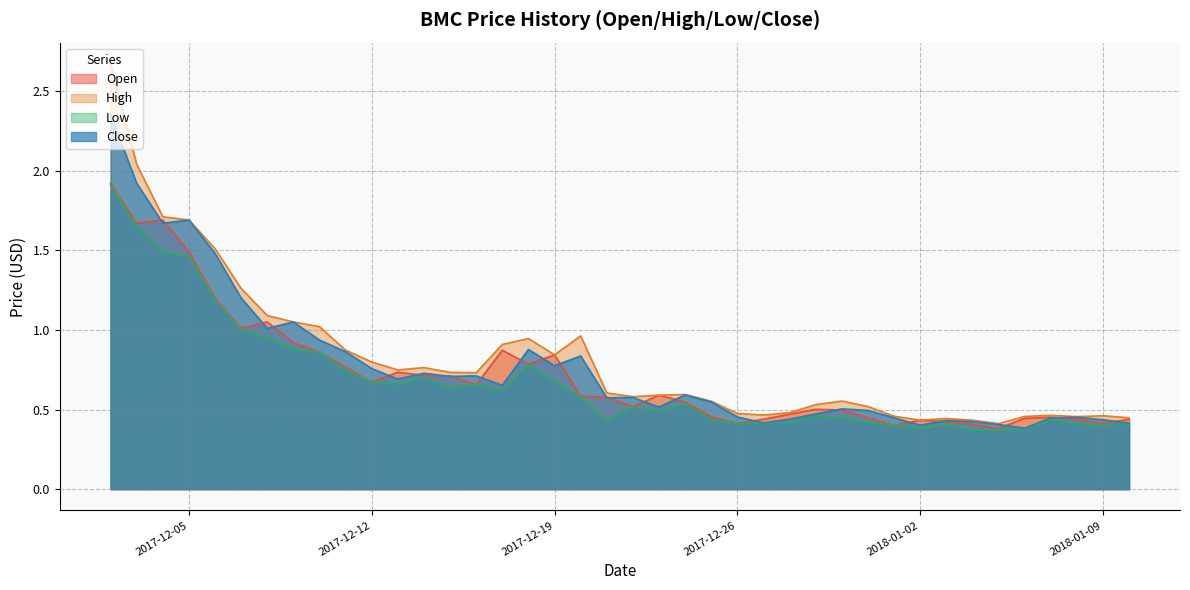

Reading left to right, what are all the values shown in this chart?

Open: 2017-12-02=1.9	2017-12-03=1.7	2017-12-04=1.7	2017-12-05=1.5	2017-12-06=1.2	2017-12-07=1.0	2017-12-08=1.1	2017-12-09=0.9	2017-12-10=0.9	2017-12-11=0.8	2017-12-12=0.7	2017-12-13=0.7	2017-12-14=0.7	2017-12-15=0.7	2017-12-16=0.7	2017-12-17=0.9	2017-12-18=0.8	2017-12-19=0.8	2017-12-20=0.6	2017-12-21=0.6	2017-12-22=0.5	2017-12-23=0.6	2017-12-24=0.5	2017-12-25=0.5	2017-12-26=0.4	2017-12-27=0.4	2017-12-28=0.5	2017-12-29=0.5	2017-12-30=0.5	2017-12-31=0.4	2018-01-01=0.4	2018-01-02=0.4	2018-01-03=0.4	2018-01-04=0.4	2018-01-05=0.4	2018-01-06=0.4	2018-01-07=0.5	2018-01-08=0.4	2018-01-09=0.4	2018-01-10=0.4
High: 2017-12-02=2.7	2017-12-03=2.0	2017-12-04=1.7	2017-12-05=1.7	2017-12-06=1.5	2017-12-07=1.3	2017-12-08=1.1	2017-12-09=1.1	2017-12-10=1.0	2017-12-11=0.9	2017-12-12=0.8	2017-12-13=0.7	2017-12-14=0.8	2017-12-15=0.7	2017-12-16=0.7	2017-12-17=0.9	2017-12-18=0.9	2017-12-19=0.8	2017-12-20=1.0	2017-12-21=0.6	2017-12-22=0.6	2017-12-23=0.6	2017-12-24=0.6	2017-12-25=0.6	2017-12-26=0.5	2017-12-27=0.5	2017-12-28=0.5	2017-12-29=0.5	2017-12-30=0.6	2017-12-31=0.5	2018-01-01=0.5	2018-01-02=0.4	2018-01-03=0.4	2018-01-04=0.4	2018-01-05=0.4	2018-01-06=0.5	2018-01-07=0.5	2018-01-08=0.5	2018-01-09=0.5	2018-01-10=0.4
Low: 2017-12-02=1.9	2017-12-03=1.6	2017-12-04=1.5	2017-12-05=1.5	2017-12-06=1.2	2017-12-07=1.0	2017-12-08=0.9	2017-12-09=0.9	2017-12-10=0.9	2017-12-11=0.7	2017-12-12=0.7	2017-12-13=0.7	2017-12-14=0.7	2017-12-15=0.6	2017-12-16=0.7	2017-12-17=0.6	2017-12-18=0.8	2017-12-19=0.7	2017-12-20=0.6	2017-12-21=0.4	2017-12-22=0.5	2017-12-23=0.5	2017-12-24=0.5	2017-12-25=0.4	2017-12-26=0.4	2017-12-27=0.4	2017-12-28=0.4	2017-12-29=0.5	2017-12-30=0.5	2017-12-31=0.4	2018-01-01=0.4	2018-01-02=0.4	2018-01-03=0.4	2018-01-04=0.4	2018-01-05=0.4	2018-01-06=0.4	2018-01-07=0.4	2018-01-08=0.4	2018-01-09=0.4	2018-01-10=0.4
Close: 2017-12-02=2.4	2017-12-03=1.9	2017-12-04=1.7	2017-12-05=1.7	2017-12-06=1.5	2017-12-07=1.2	2017-12-08=1.0	2017-12-09=1.1	2017-12-10=0.9	2017-12-11=0.9	2017-12-12=0.8	2017-12-13=0.7	2017-12-14=0.7	2017-12-15=0.7	2017-12-16=0.7	2017-12-17=0.7	2017-12-18=0.9	2017-12-19=0.8	2017-12-20=0.8	2017-12-21=0.6	2017-12-22=0.6	2017-12-23=0.5	2017-12-24=0.6	2017-12-25=0.5	2017-12-26=0.5	2017-12-27=0.4	2017-12-28=0.4	2017-12-29=0.5	2017-12-30=0.5	2017-12-31=0.5	2018-01-01=0.4	2018-01-02=0.4	2018-01-03=0.4	2018-01-04=0.4	2018-01-05=0.4	2018-01-06=0.4	2018-01-07=0.4	2018-01-08=0.5	2018-01-09=0.4	2018-01-10=0.4